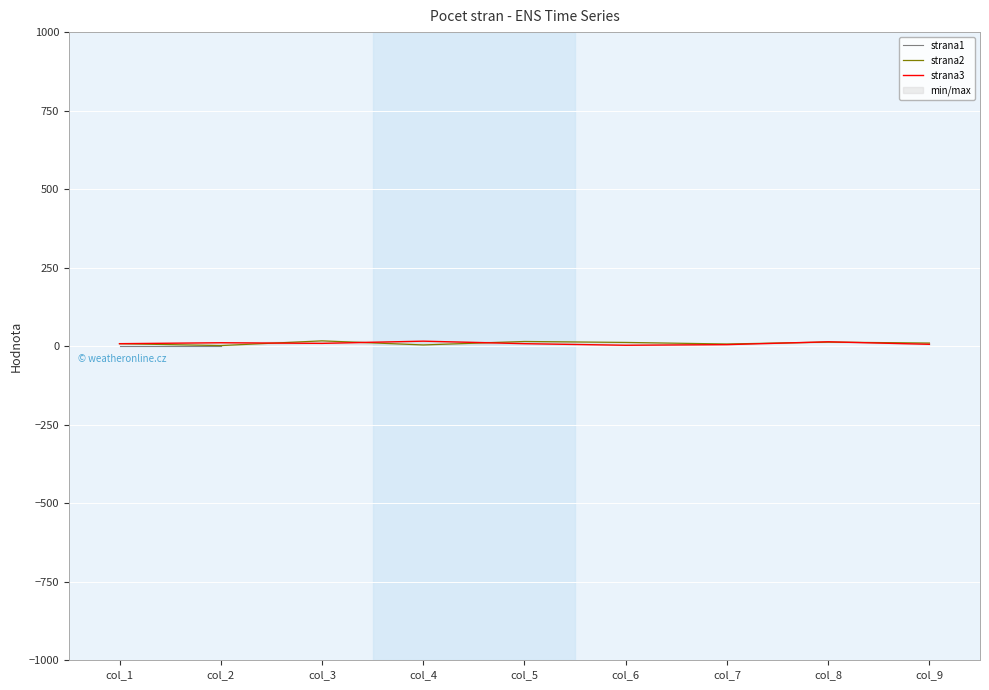

What is the difference between the highest and lowest values at col_1?

7.0